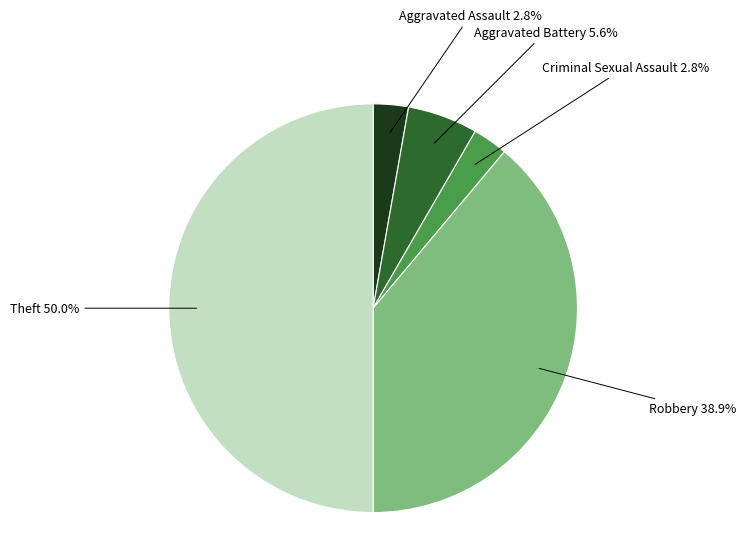

To the nearest percent, what is the average slice percentage?

20%